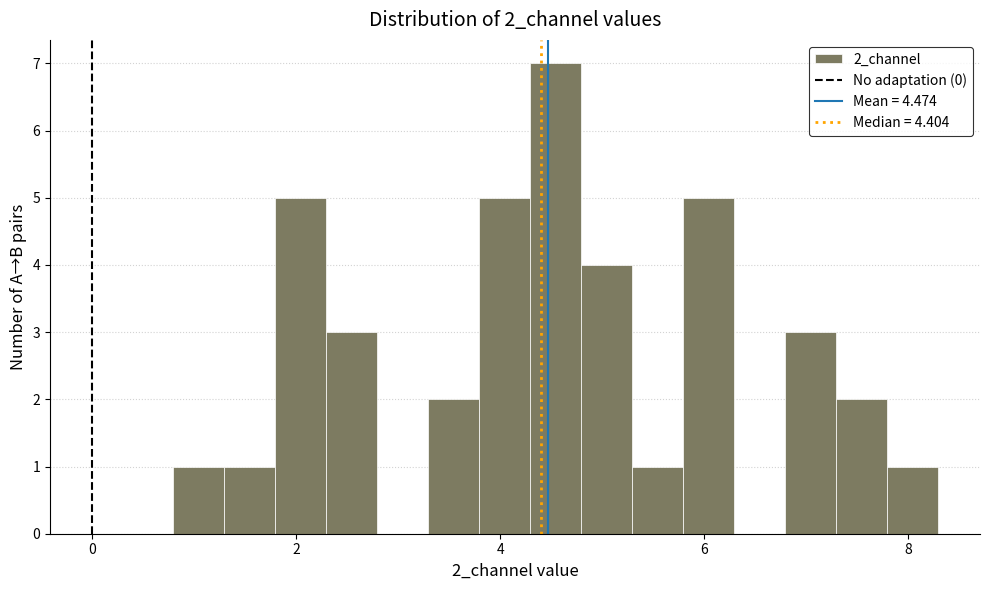

Around what value on the x-axis is the tallest bar? Give the approximate position of its centre, as read against the axis.

4.6